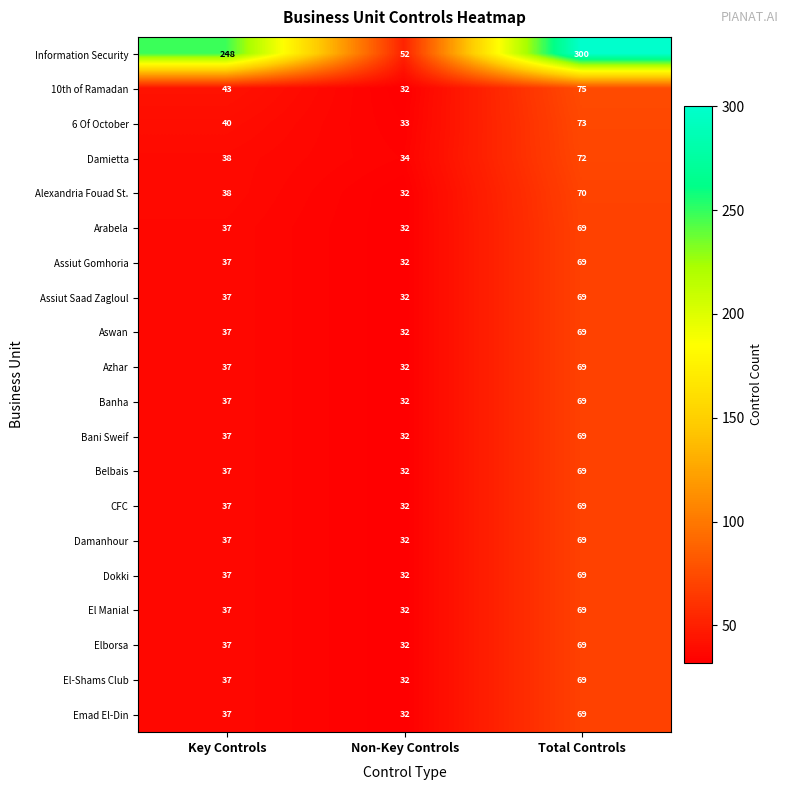

What is the sum of all Emad El-Din values?

138